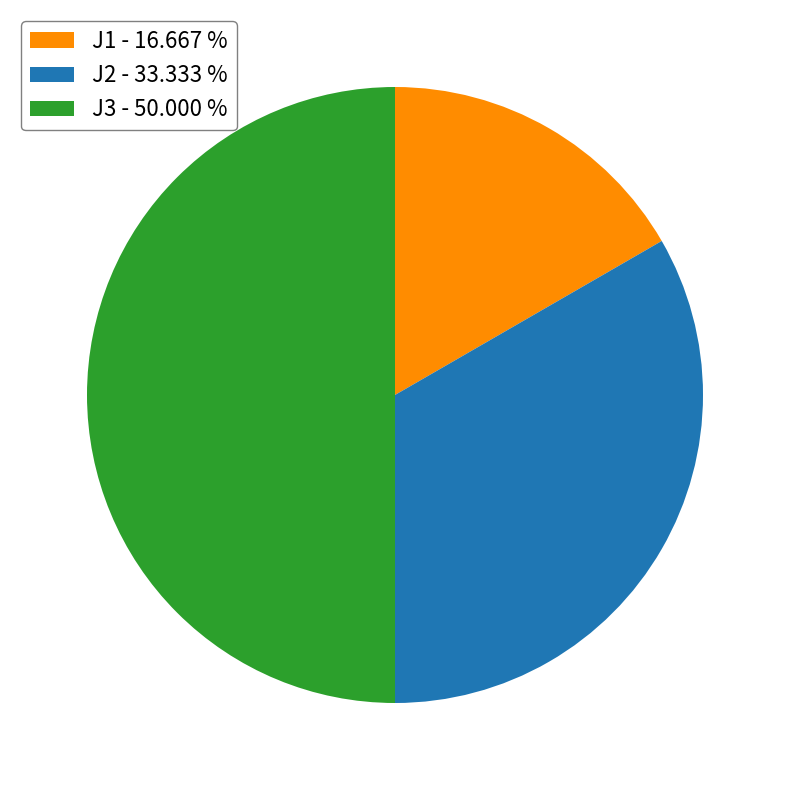

Combined, do J2 and J3 account for over 50%?

Yes